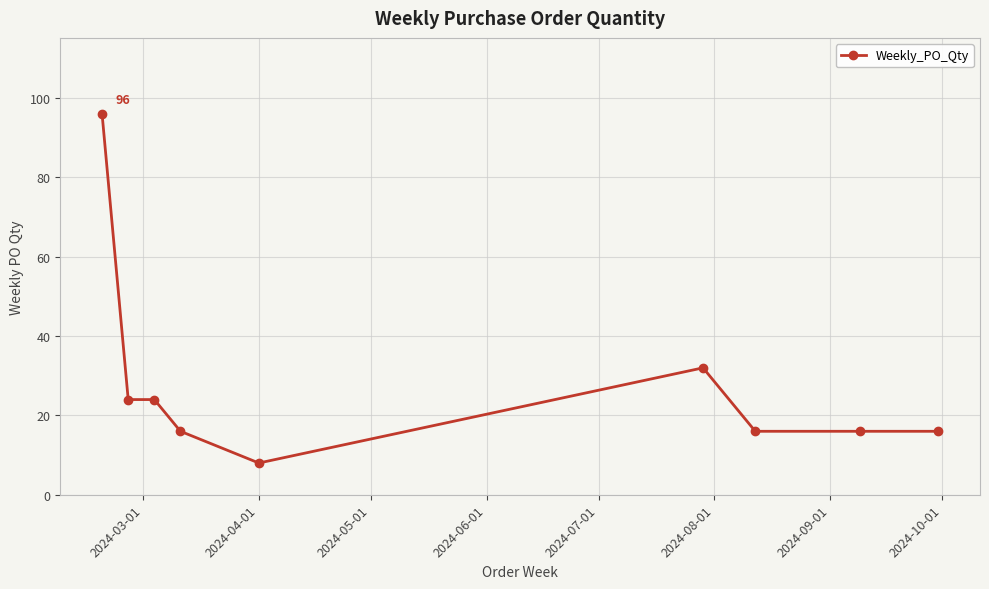

What is the value of the 4th point from the left?

16